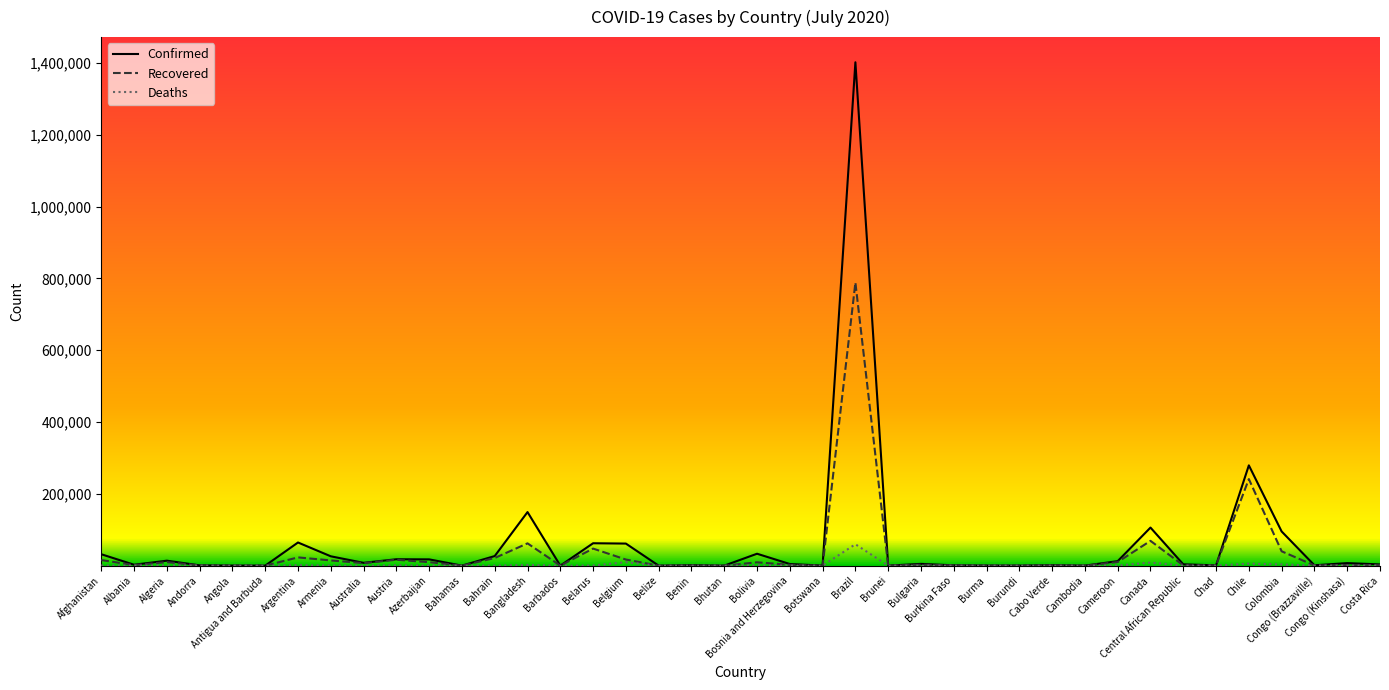

At how many categories does at least one series exceed 528099?

1